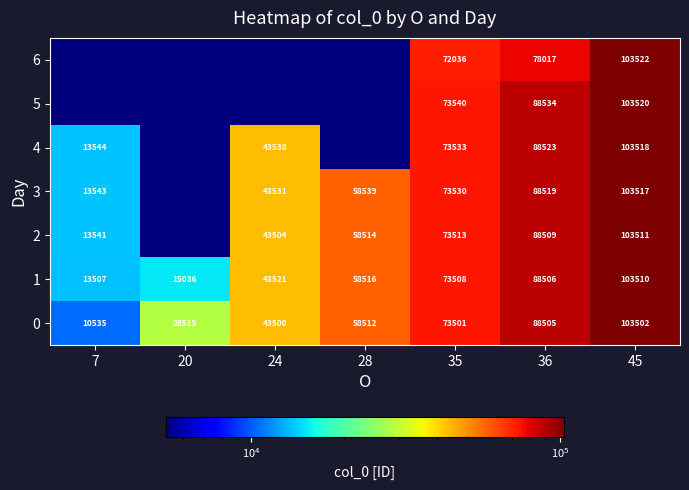

Is the value of 0 at 7 greater than the value of 3 at 36?

No